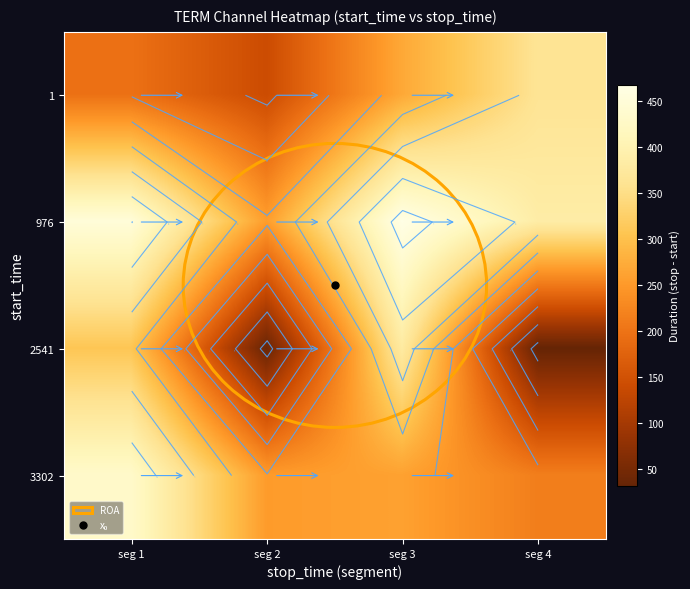

At which category is the sum across all series the highest?

seg 1